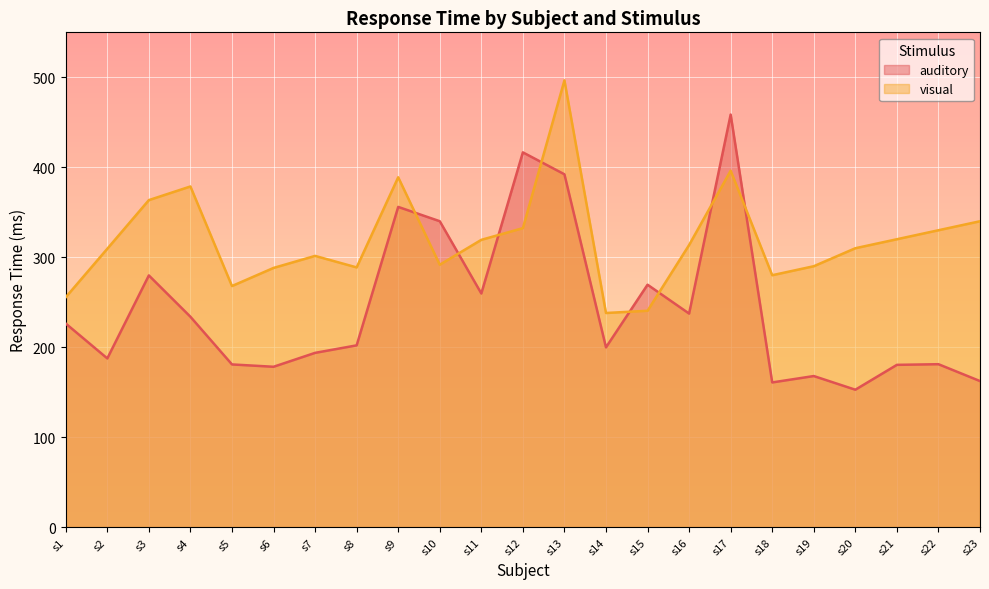

What are all the series names shown in the legend?

auditory, visual